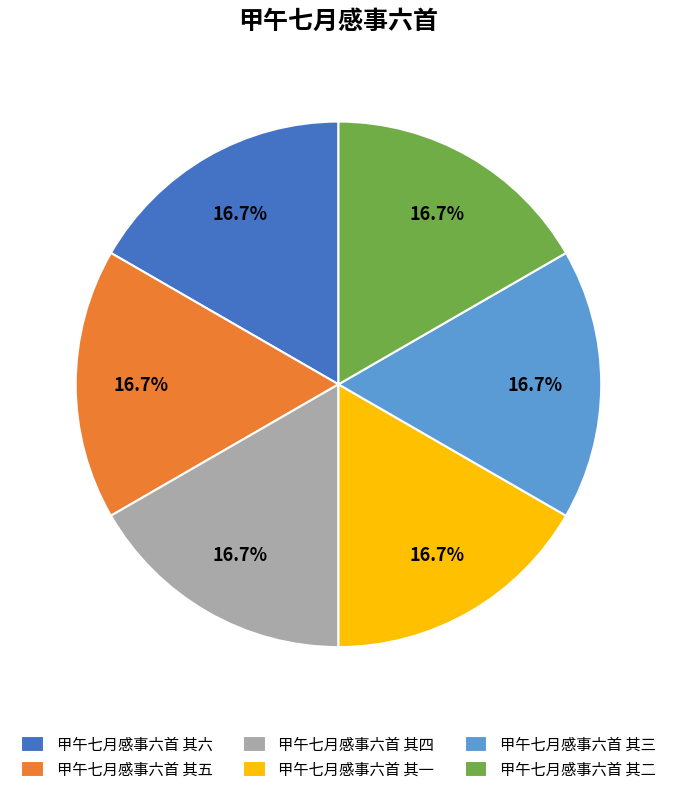

True or false: 甲午七月感事六首 其四 accounts for 29% of the total.

False